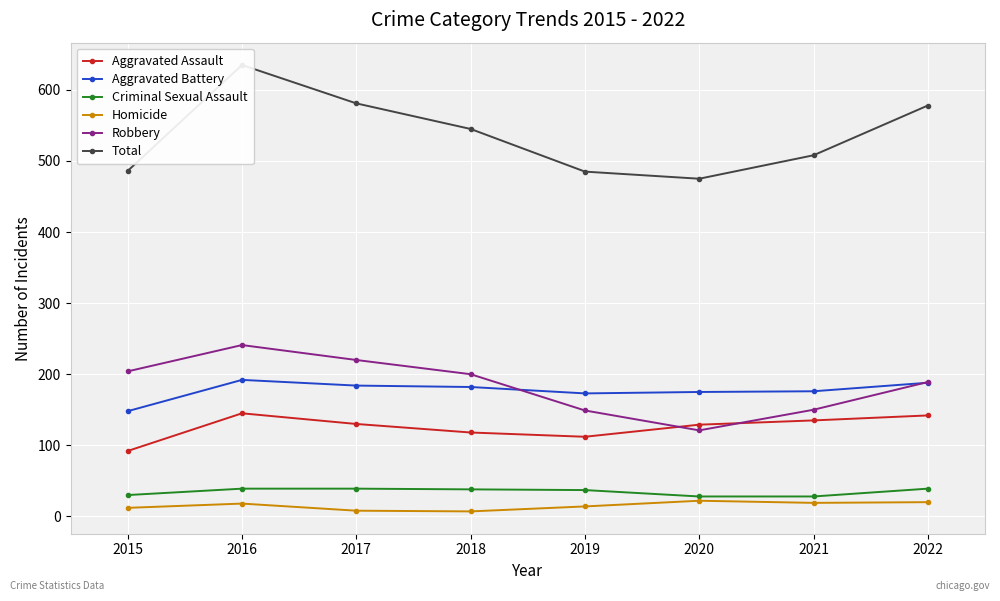

Is this an area chart (filled region under the line)?

No